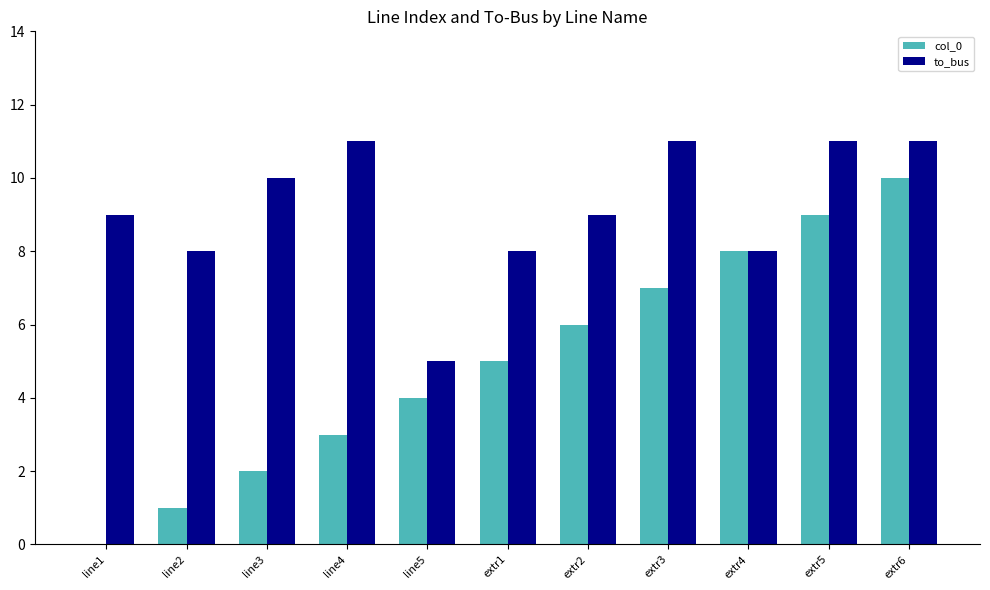

Which category has the highest value in the col_0 series?

extr6